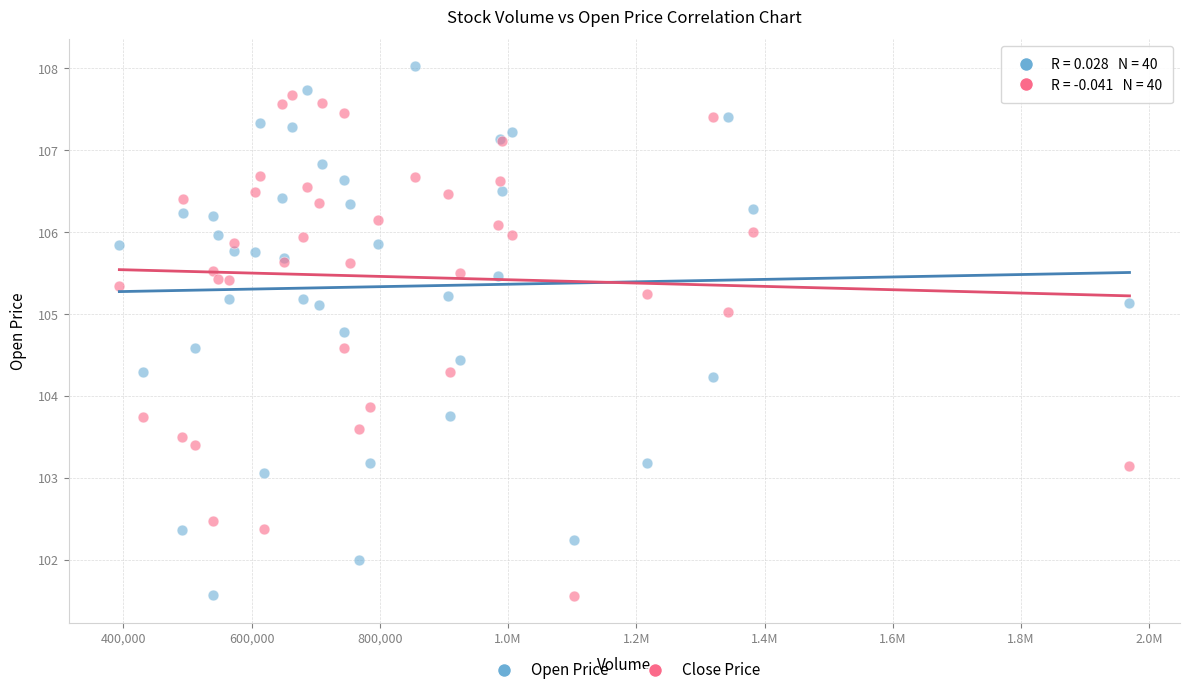

What are all the series names shown in the legend?

Open Price, Close Price